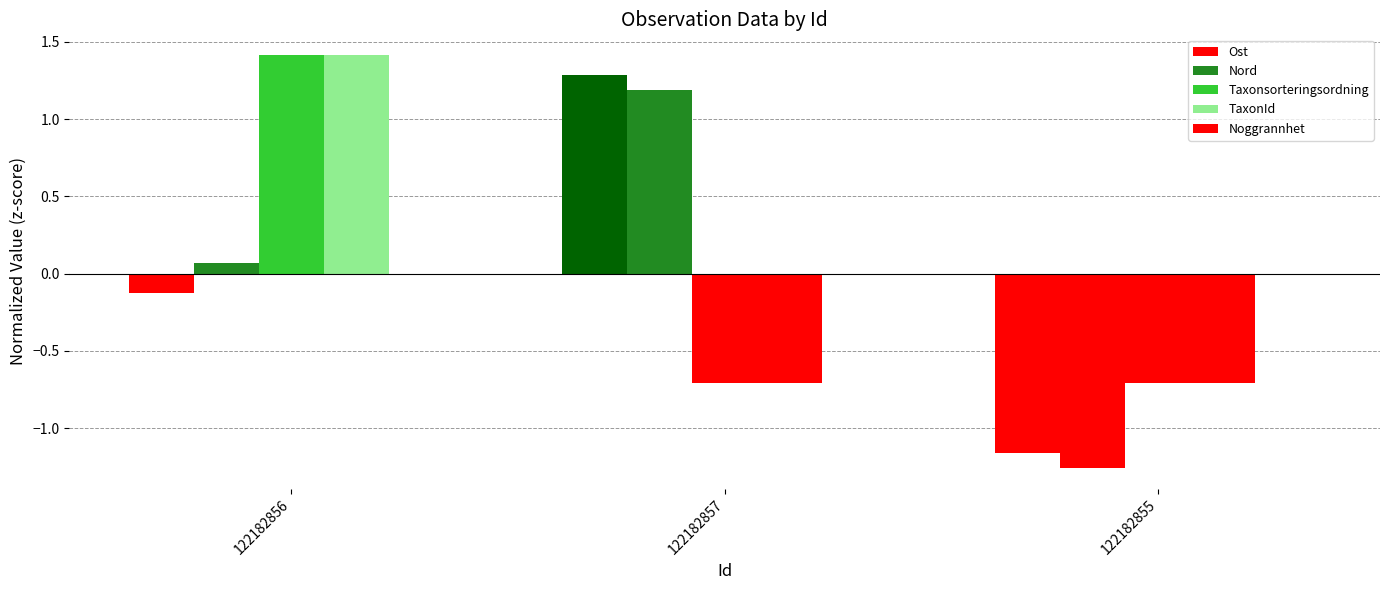

Reading left to right, what are all the values shown in this chart?

Ost: -0.1	1.3	-1.2
Nord: 0.1	1.2	-1.3
Taxonsorteringsordning: 1.4	-0.7	-0.7
TaxonId: 1.4	-0.7	-0.7
Noggrannhet: 0.0	0.0	0.0